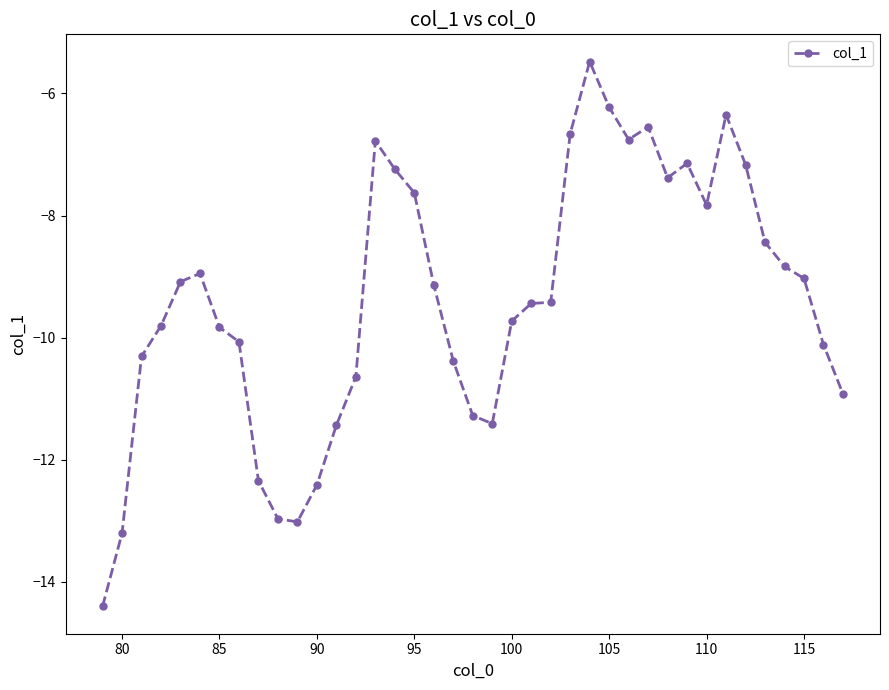

True or false: there are more than 0 points higher than both neighbors.

True